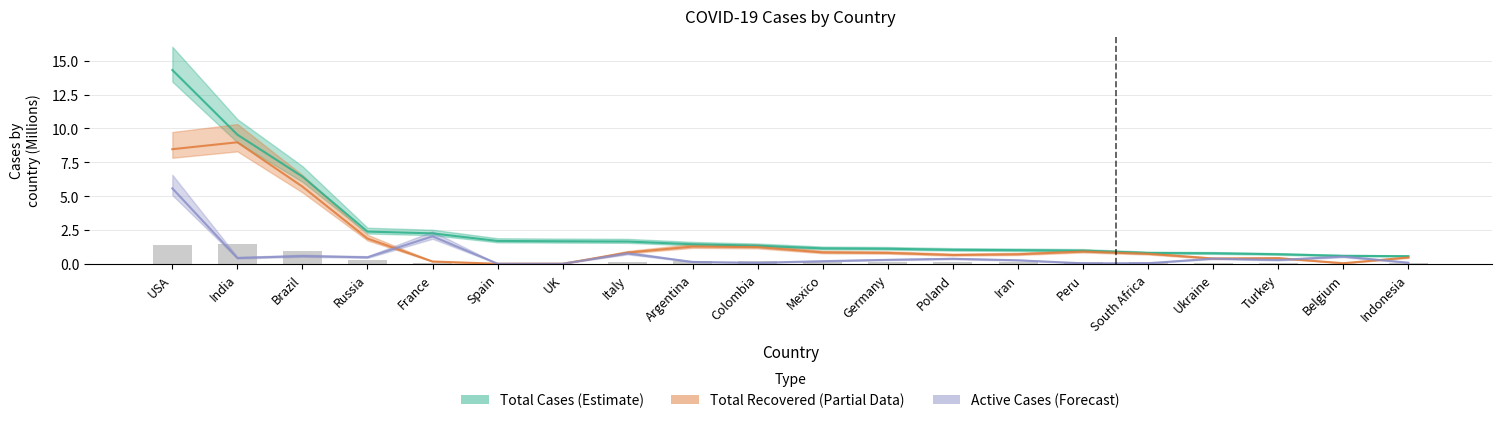

Reading left to right, transcribe all the data shown in this chart.

Total Cases: 14.3	9.5	6.4	2.4	2.2	1.7	1.7	1.6	1.4	1.3	1.1	1.1	1.0	1.0	1.0	0.8	0.8	0.7	0.6	0.6
Total Recovered: 8.5	9.0	5.7	1.9	0.2	0.0	0.0	0.8	1.3	1.2	0.8	0.8	0.6	0.7	0.9	0.7	0.4	0.4	0.0	0.5
Active Cases: 5.6	0.4	0.6	0.5	2.0	0.0	0.0	0.8	0.1	0.1	0.2	0.3	0.4	0.3	0.0	0.0	0.4	0.3	0.5	0.1